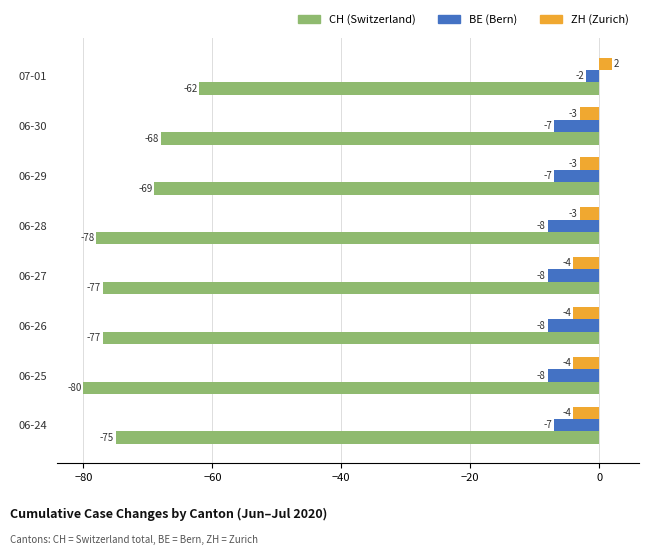

At which category does the chart reach its minimum across all series?

06-25